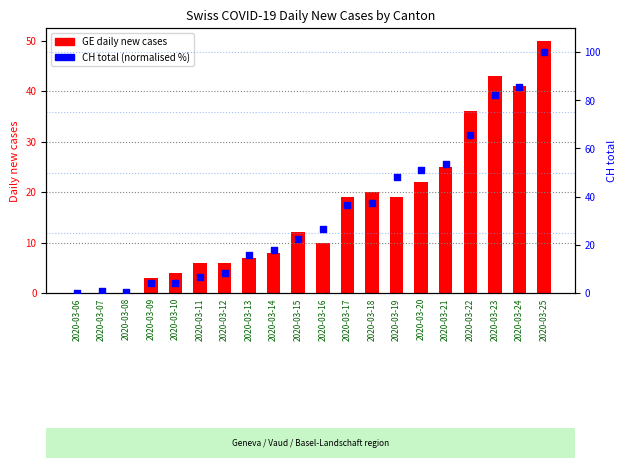

At which category is the sum across all series the highest?

2020-03-25